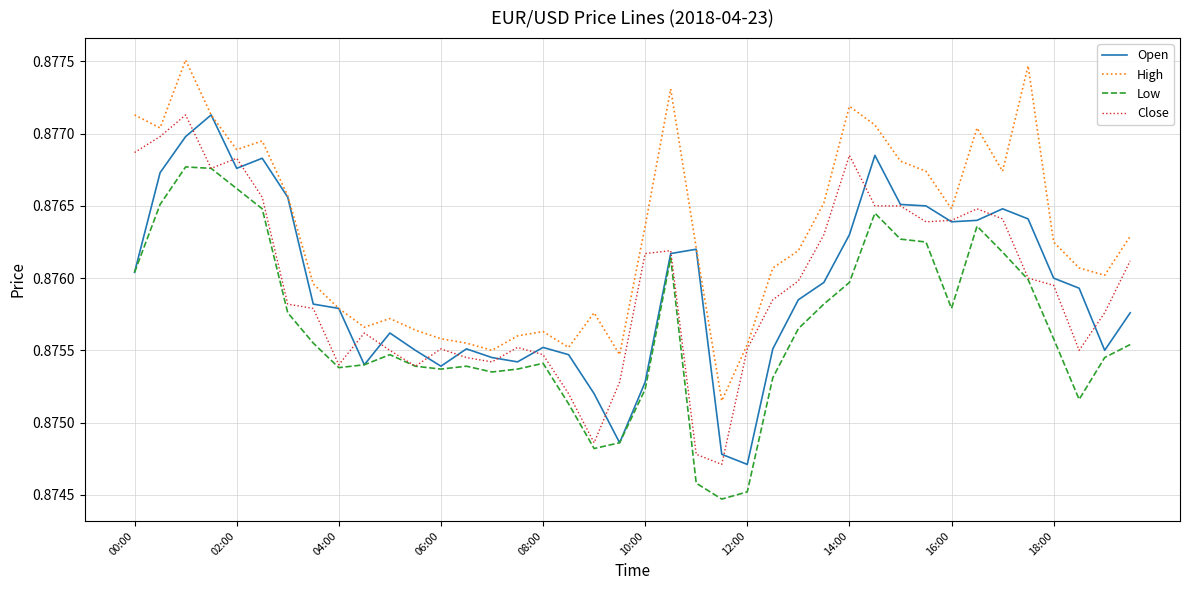

True or false: High and Low cross at least once.

False